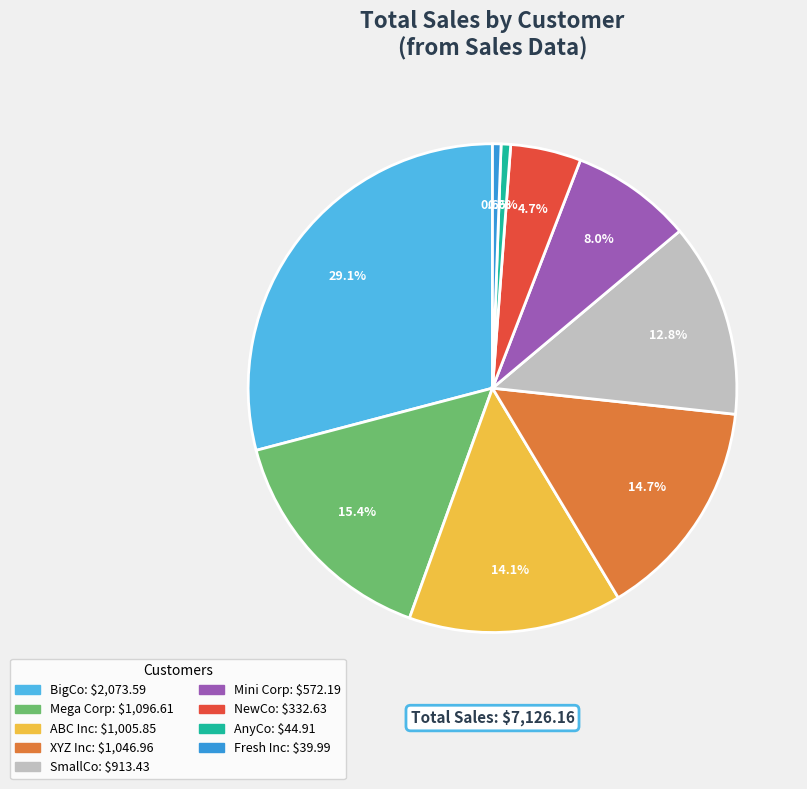

The XYZ Inc slice represents 15% of the pie. True or false?

True